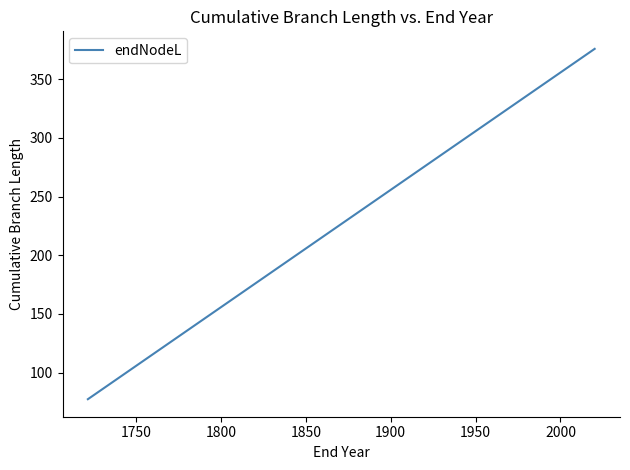

What is the difference between the second highest and minimum values?

297.9